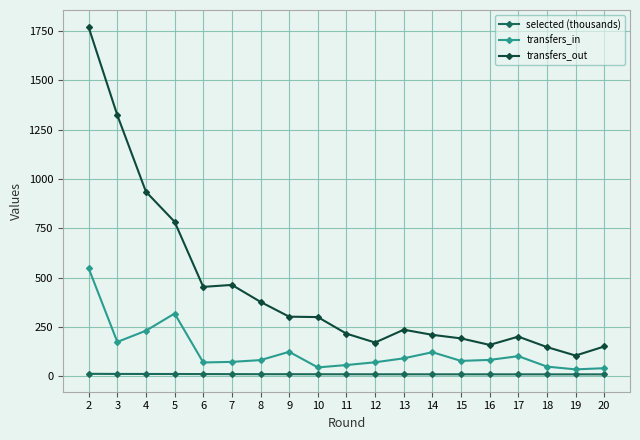

Is the value of selected (thousands) at 17 greater than the value of transfers_in at 8?

No